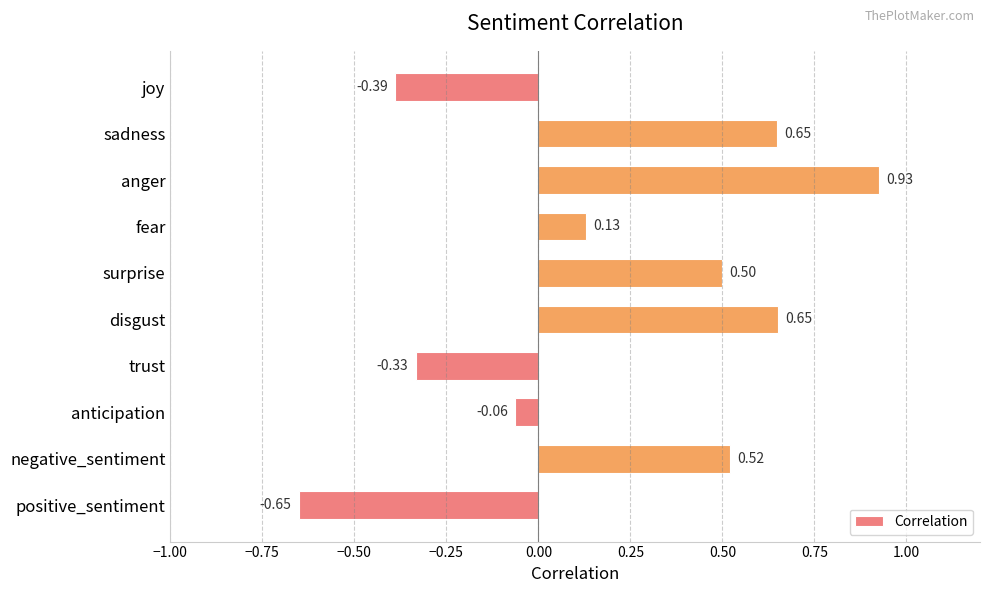

What is the difference between the values at positive_sentiment and anger?

1.6